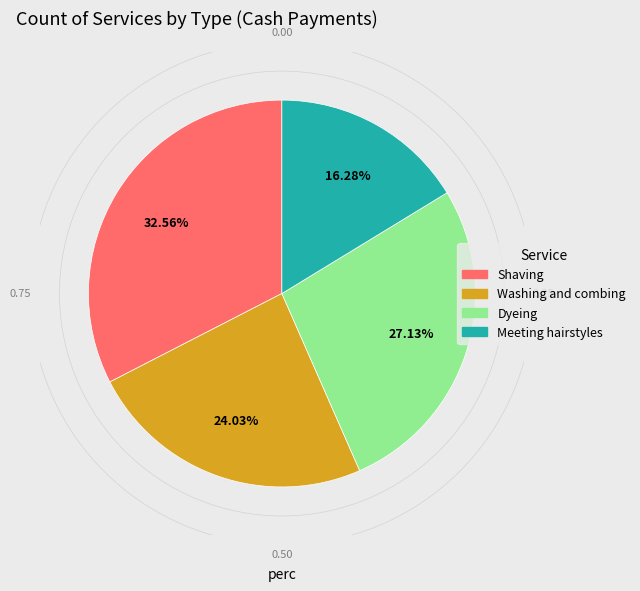

Does any single category account for the majority?

No